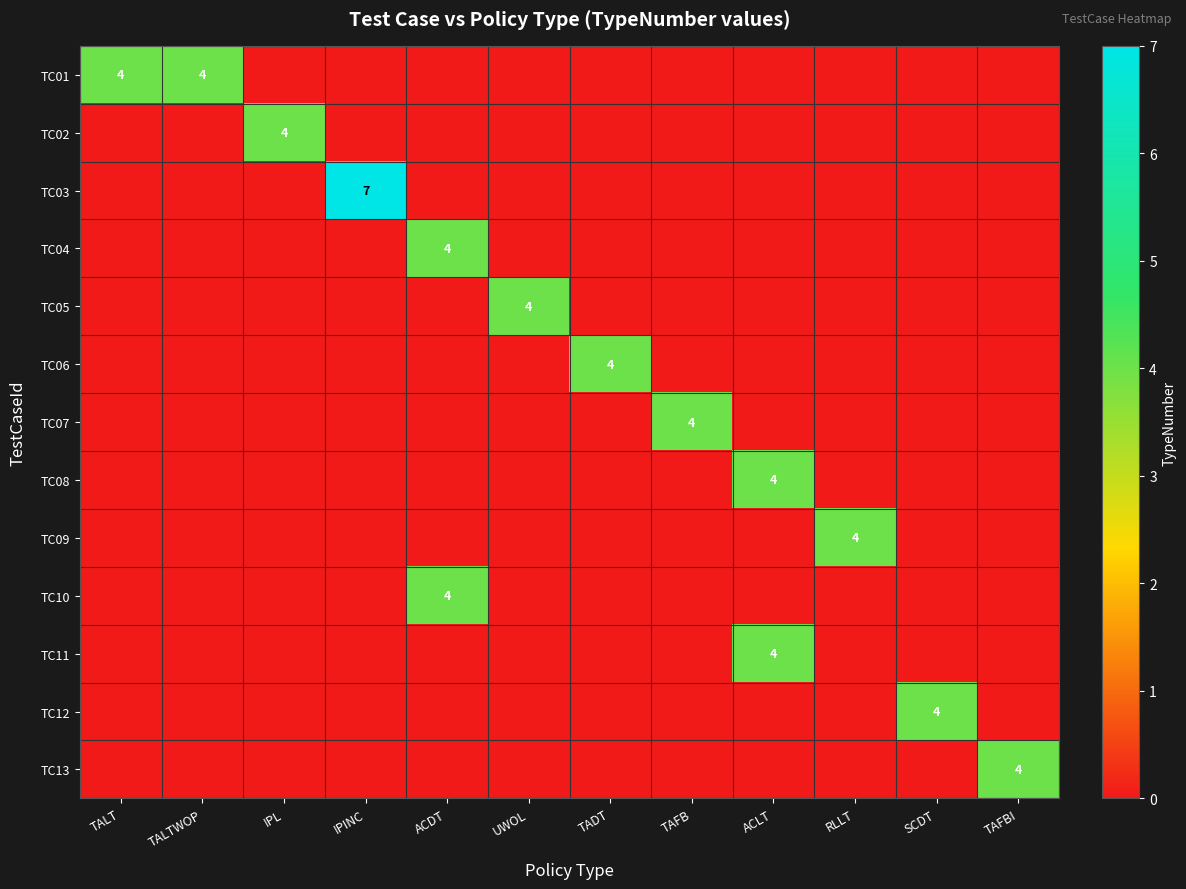

Where is TC09 nearest to the value 2?

TALT